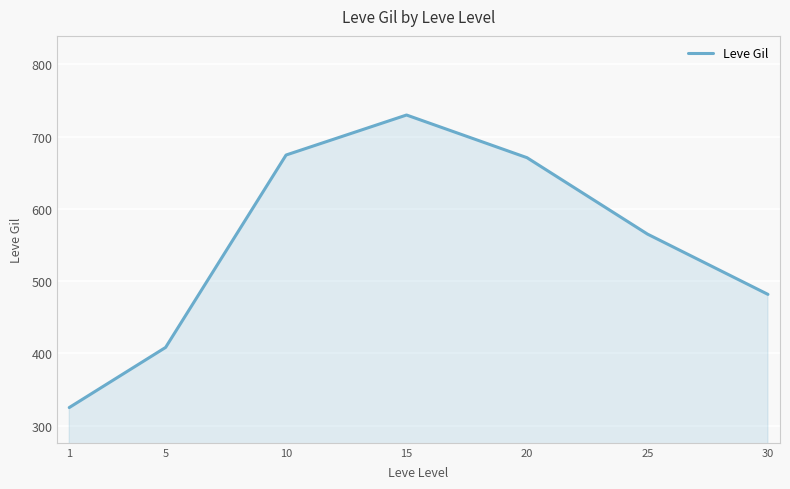

Count the number of categories in the chart.

7